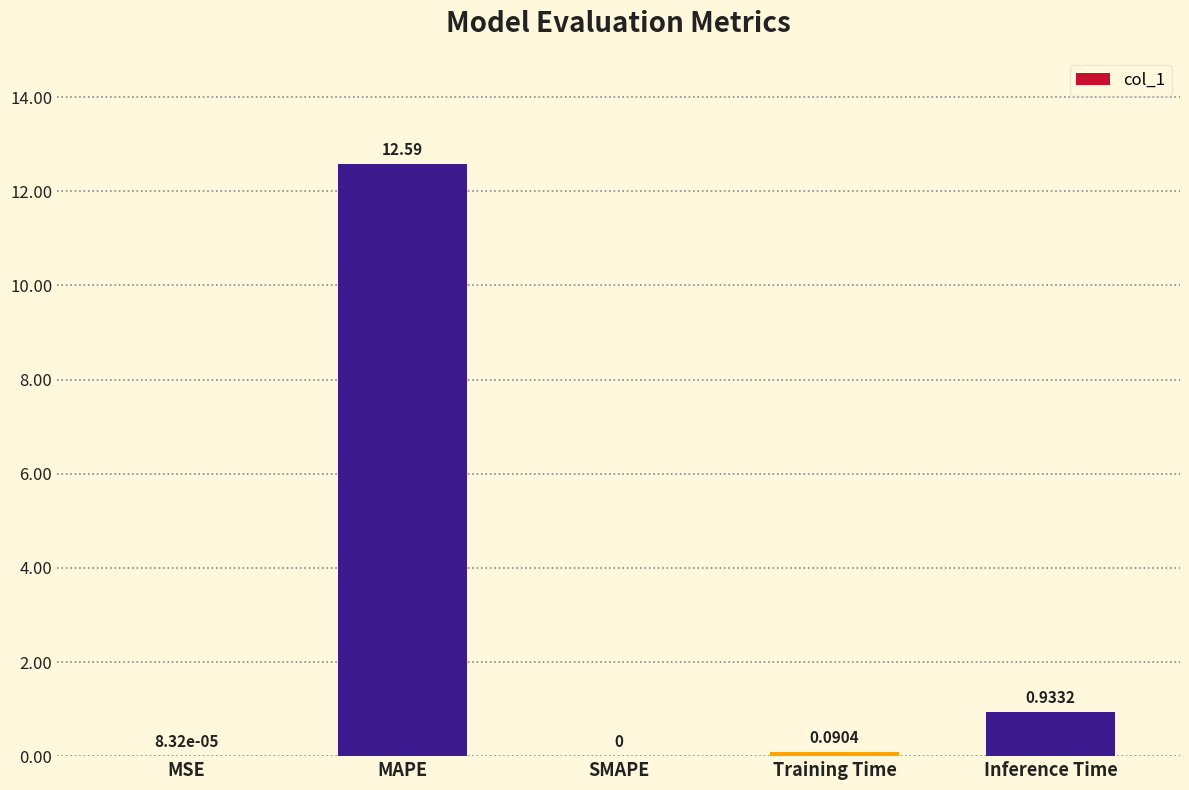

What is the sum of all values?

13.6